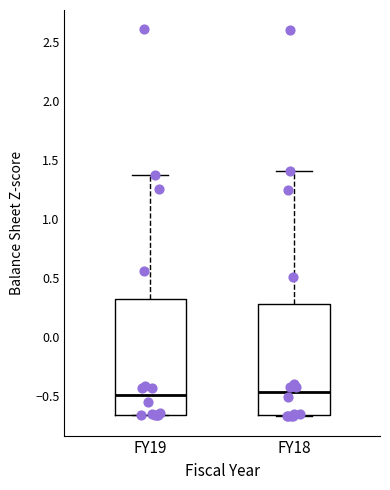

Reading left to right, read every box against the y-axis: the position of its median line, the range the box covers, and the ends of its whiskers. The values are not printed on the chart, so give them approximately, as read against the axis.

FY19: median -0.50, box -0.65 to 0.30, whiskers -0.65 to 1.35
FY18: median -0.45, box -0.65 to 0.30, whiskers -0.65 to 1.40